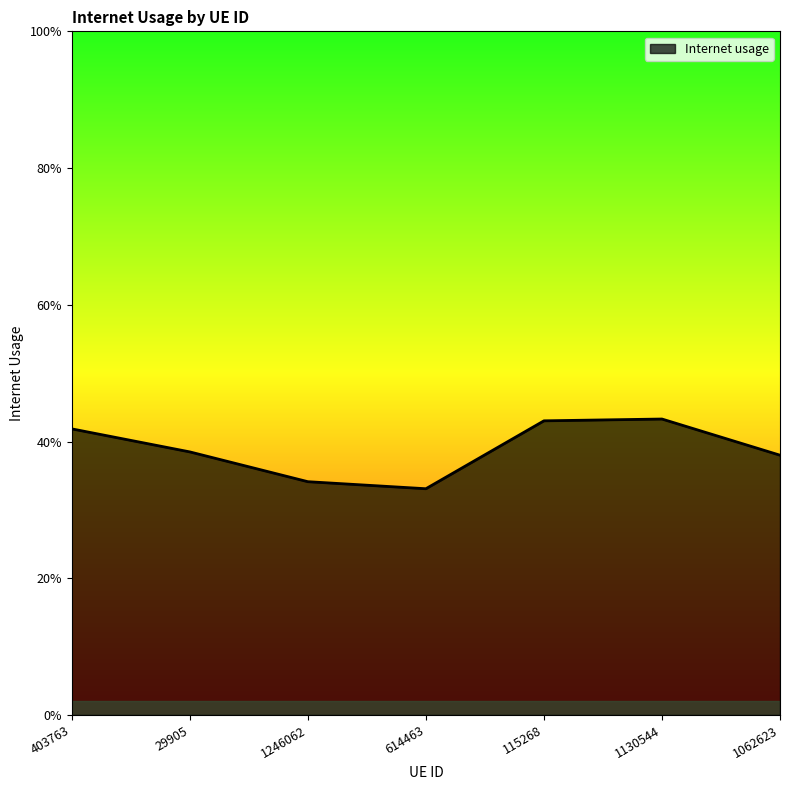

What is the change in value from 614463 to 1130544?

+0.1